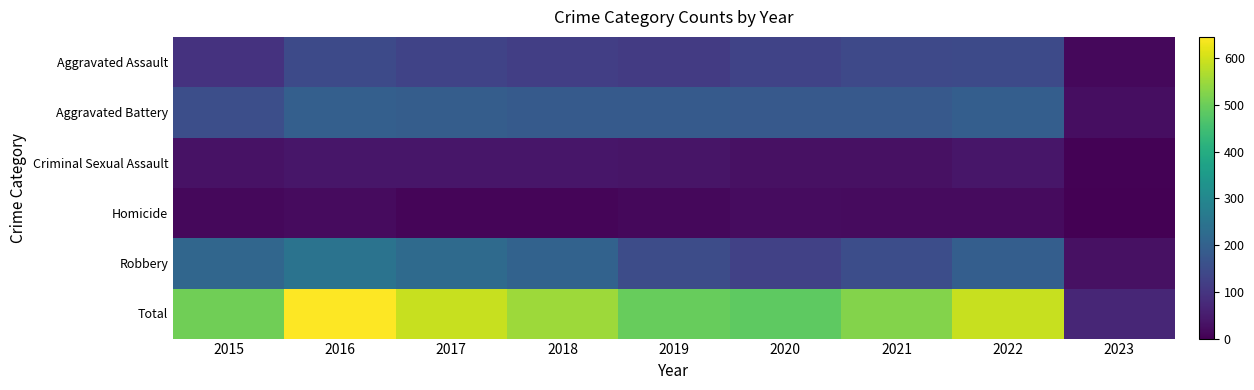

Which series changed the most between 2019 and 2022?

Total